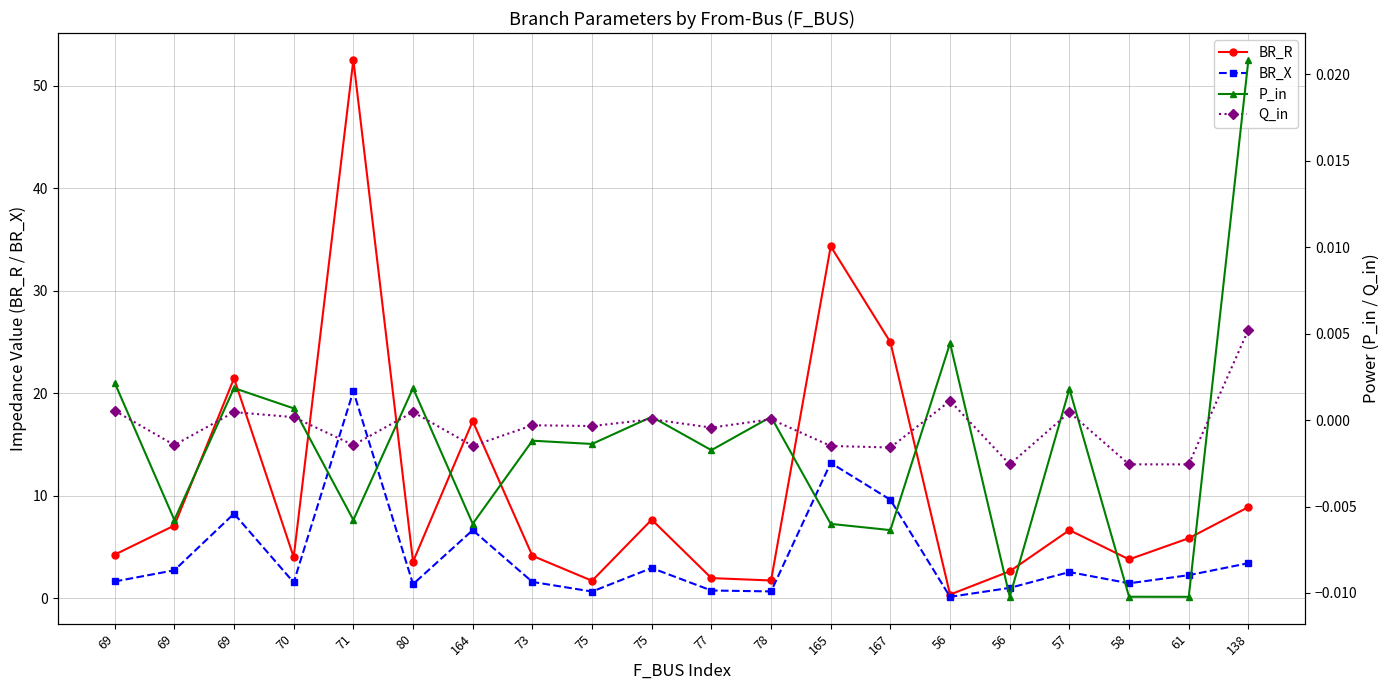

Does the chart have visible grid lines?

Yes